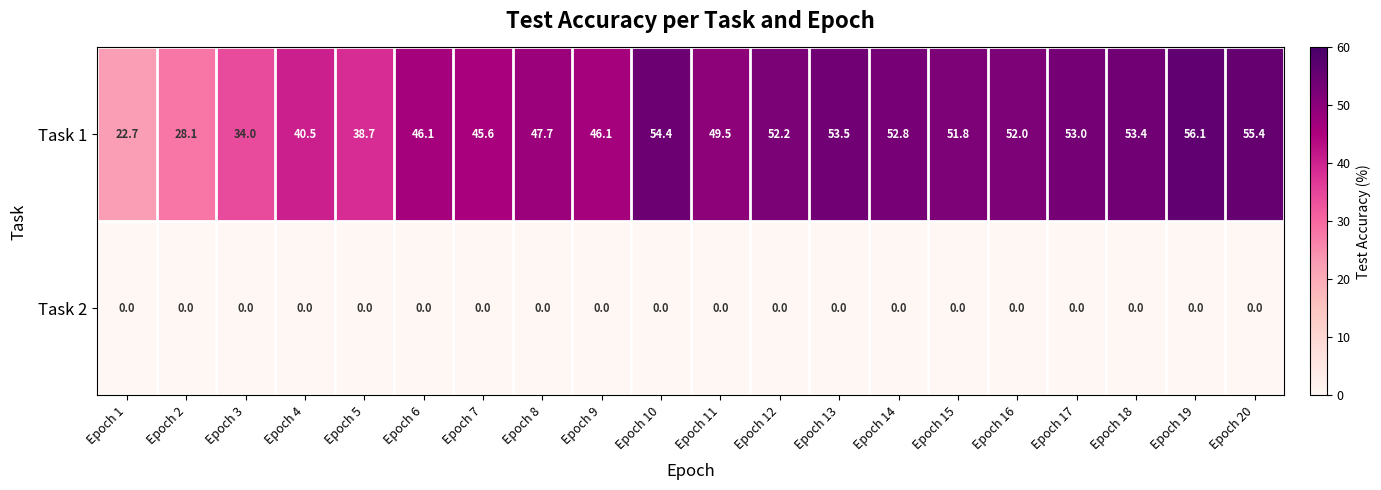

Is it true that Task 2 equals 0.0 at Epoch 18?

True